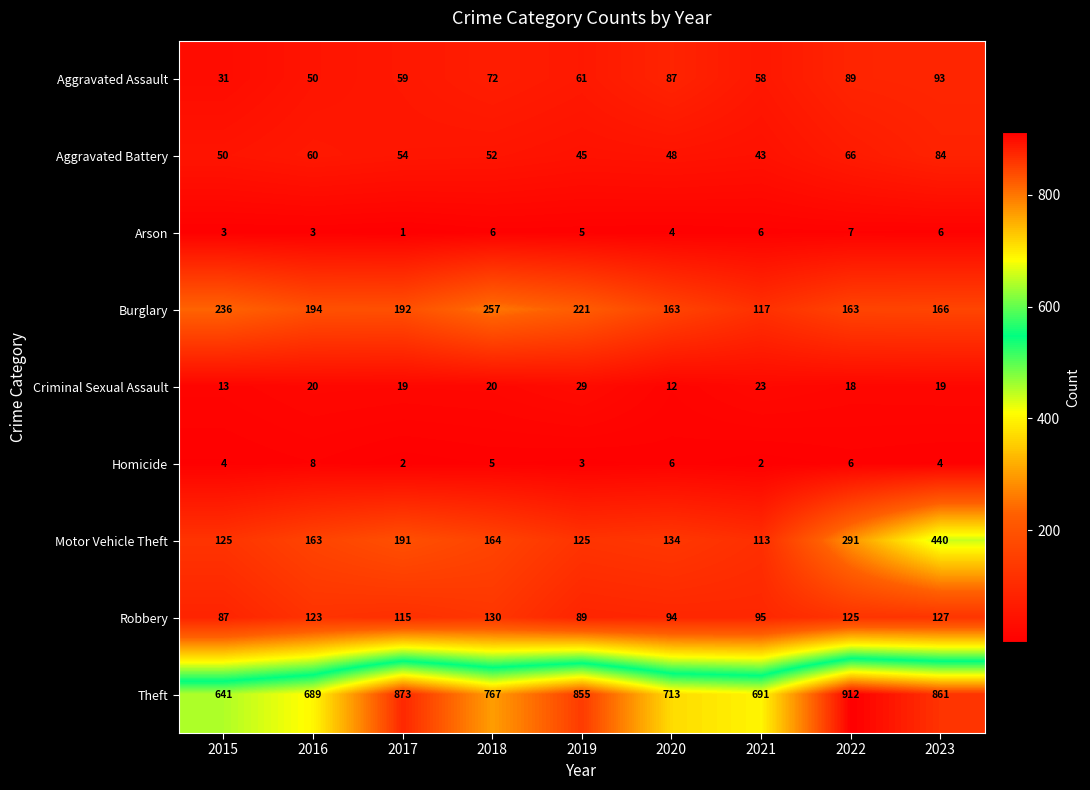

What value does the Criminal Sexual Assault series have at 2022?

18